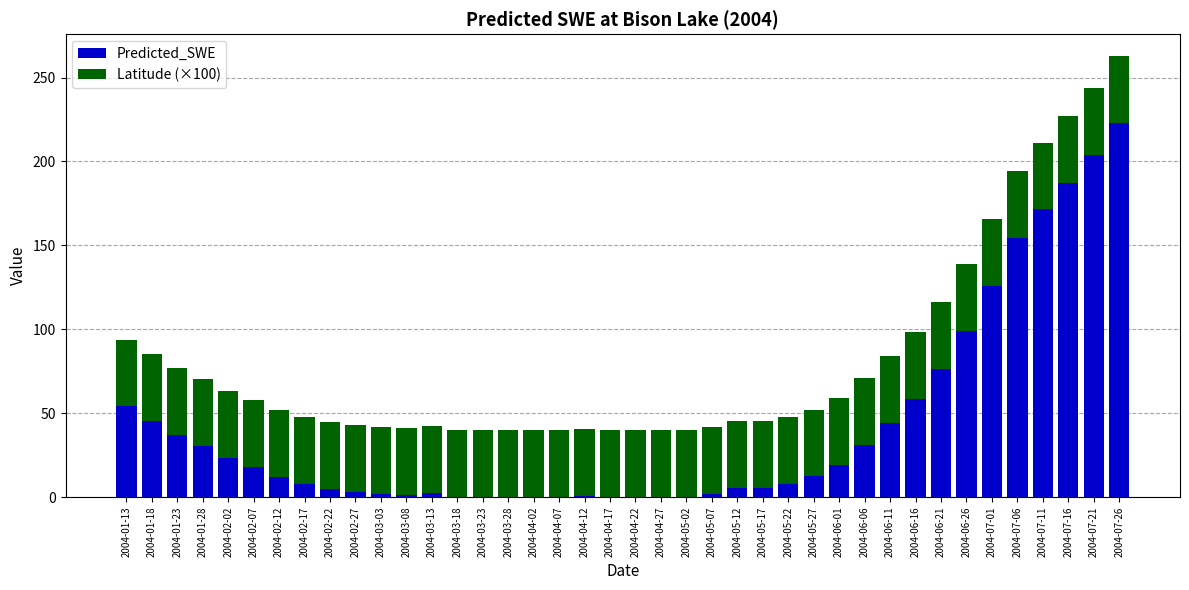

How many values in the Predicted_SWE series exceed 12?

20